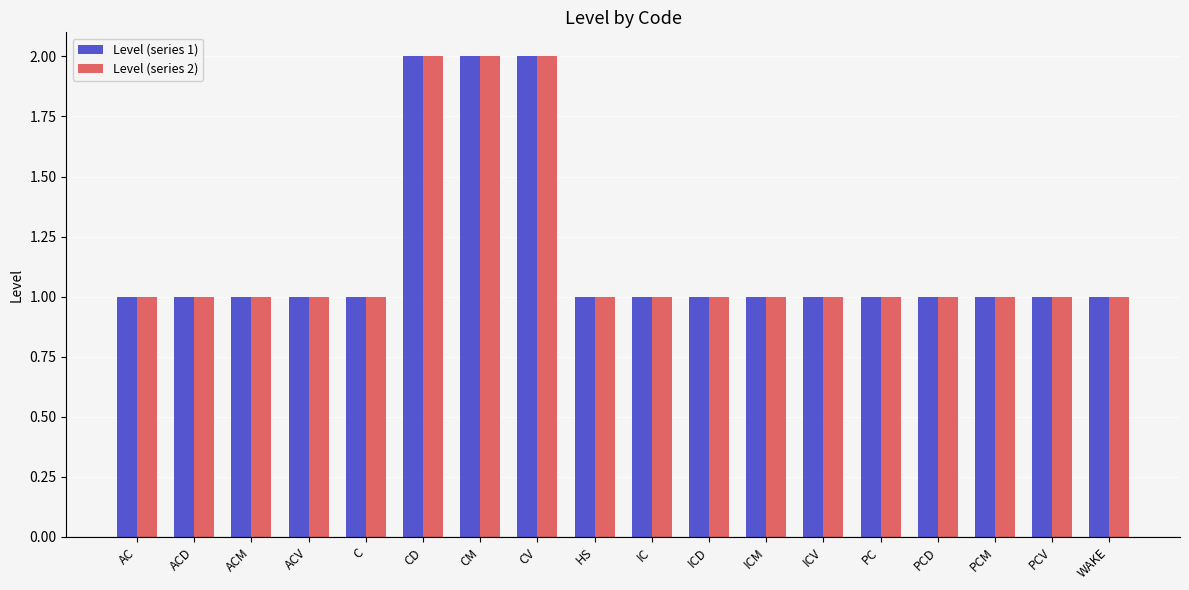

What is the difference between the maximum and second lowest values in the Level (series 1) series?

1